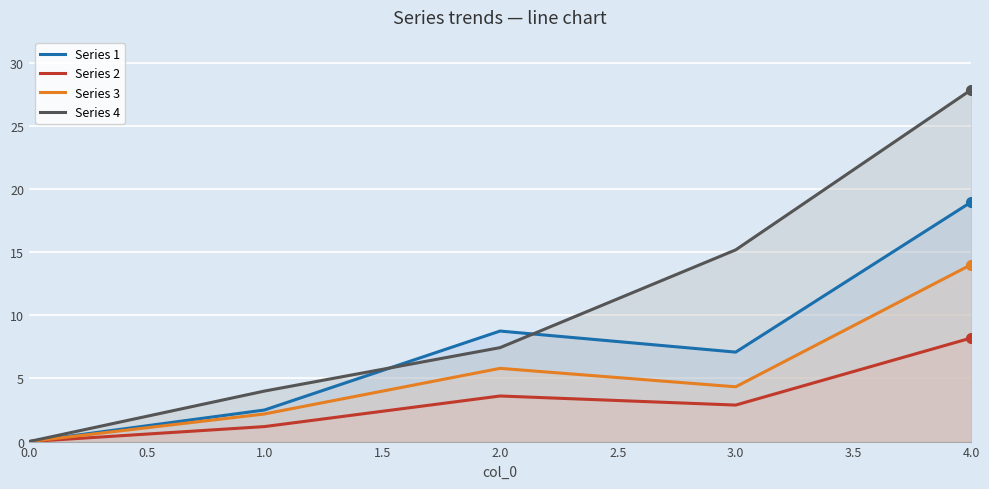

How many interior local peaks does the Series 2 series have?

1